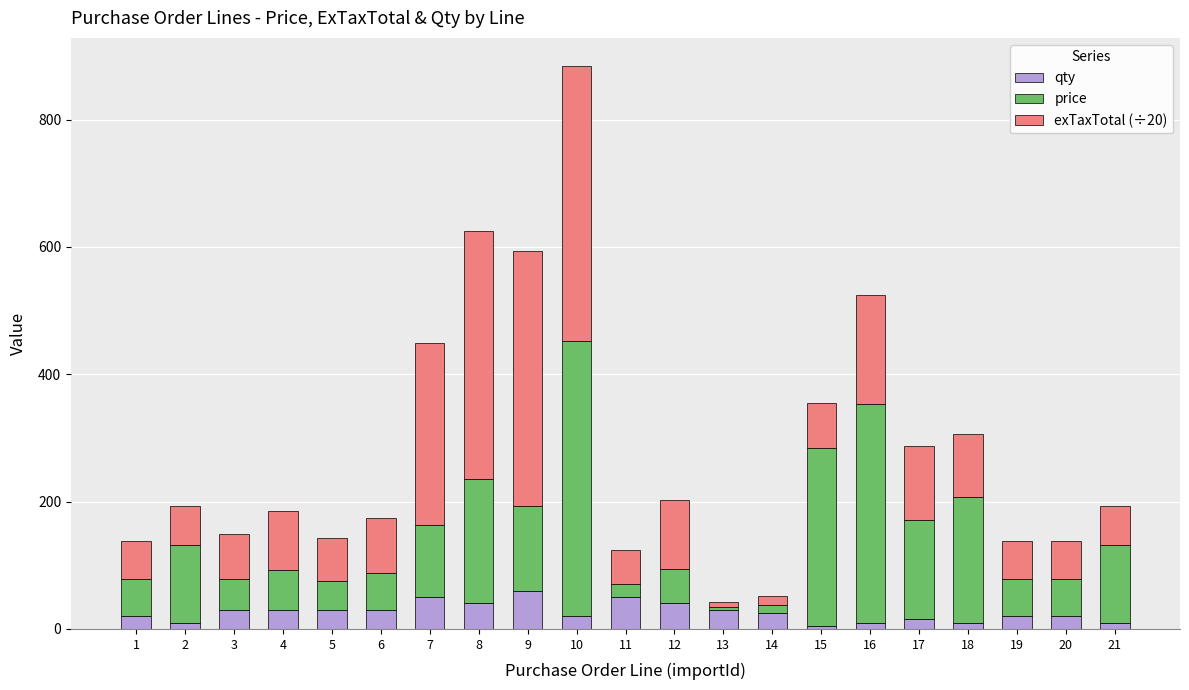

What is the difference between the maximum and minimum values in the qty series?

55.0